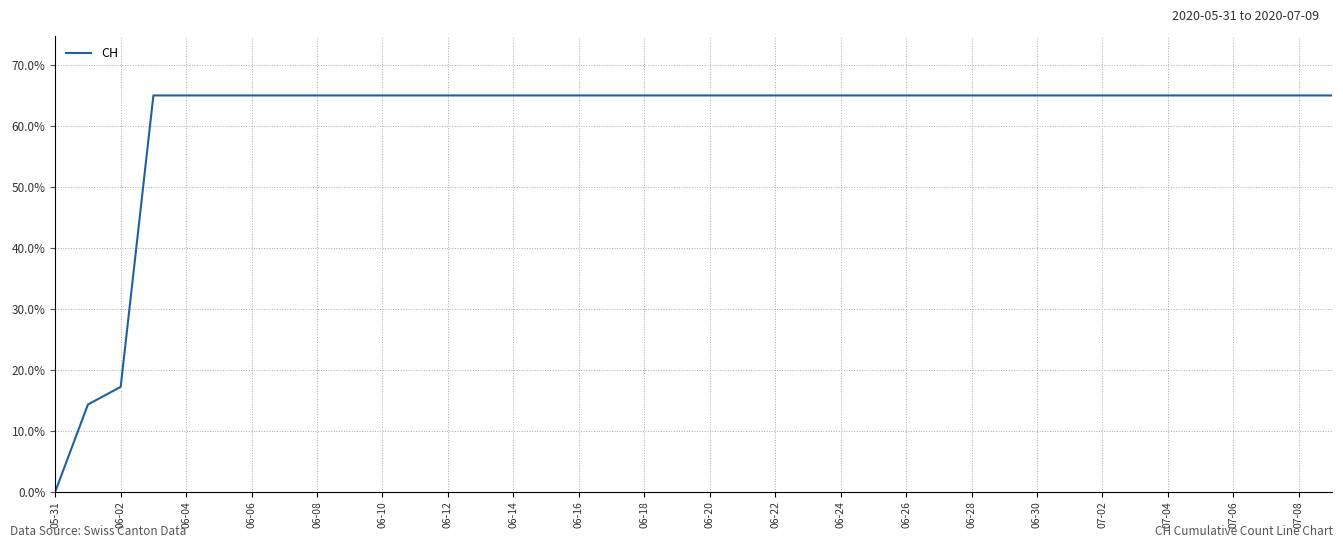

What is the maximum value shown in the chart?

65.0